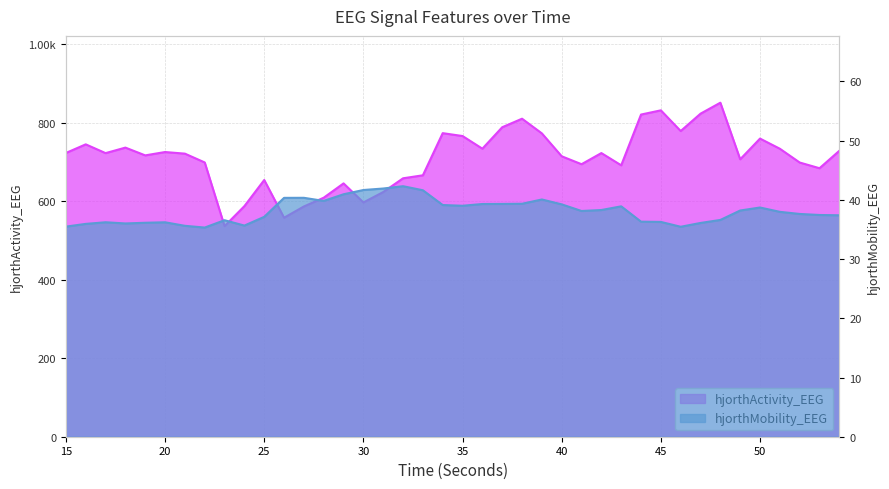

Reading right to left, extract all data points from this chart.

hjorthActivity_EEG: 728.7	684.3	698.8	733.9	759.8	707.0	851.3	823.3	779.0	831.8	821.0	691.7	722.9	694.5	714.7	773.0	810.5	788.7	734.0	766.3	773.6	666.3	658.6	623.5	597.1	645.6	609.2	586.8	558.1	654.2	587.7	536.7	699.0	721.4	725.5	717.0	736.8	722.8	745.1	723.2
hjorthMobility_EEG: 37.4	37.5	37.6	38.0	38.7	38.2	36.6	36.1	35.5	36.3	36.3	38.9	38.3	38.1	39.2	40.1	39.3	39.3	39.3	39.0	39.1	41.6	42.3	41.9	41.7	41.0	39.8	40.4	40.3	37.1	35.7	36.6	35.3	35.6	36.2	36.1	36.0	36.2	35.9	35.5